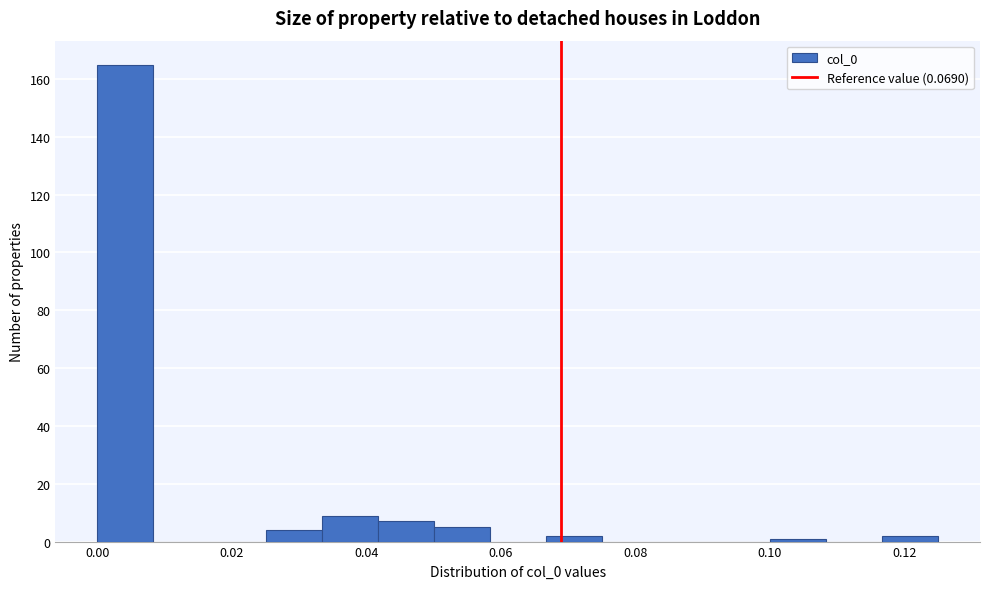

How tall is the bar that spans 0.042 to 0.050 on the x-axis? Neither the bar edges nor the heights are printed on the chart, so give them approximately, as read against the axes.

8